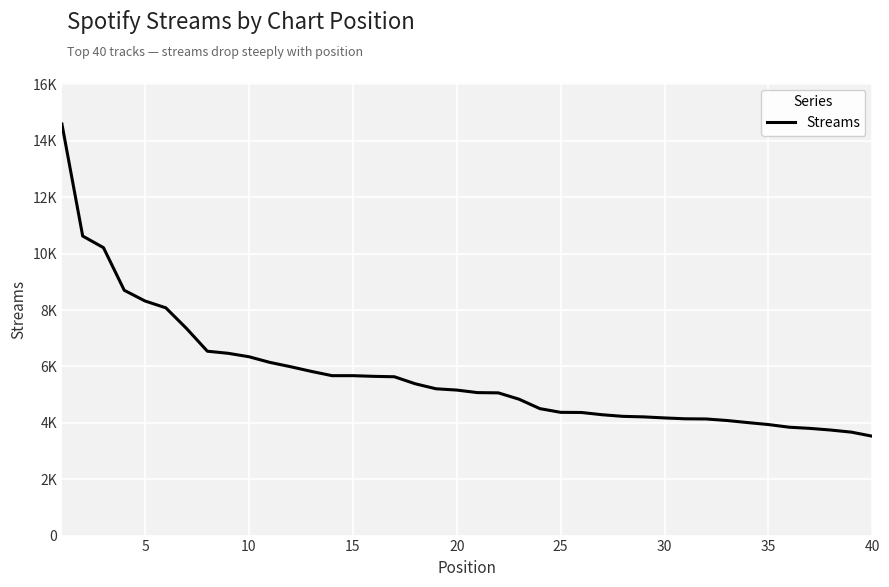

What is the maximum value shown in the chart?

14597